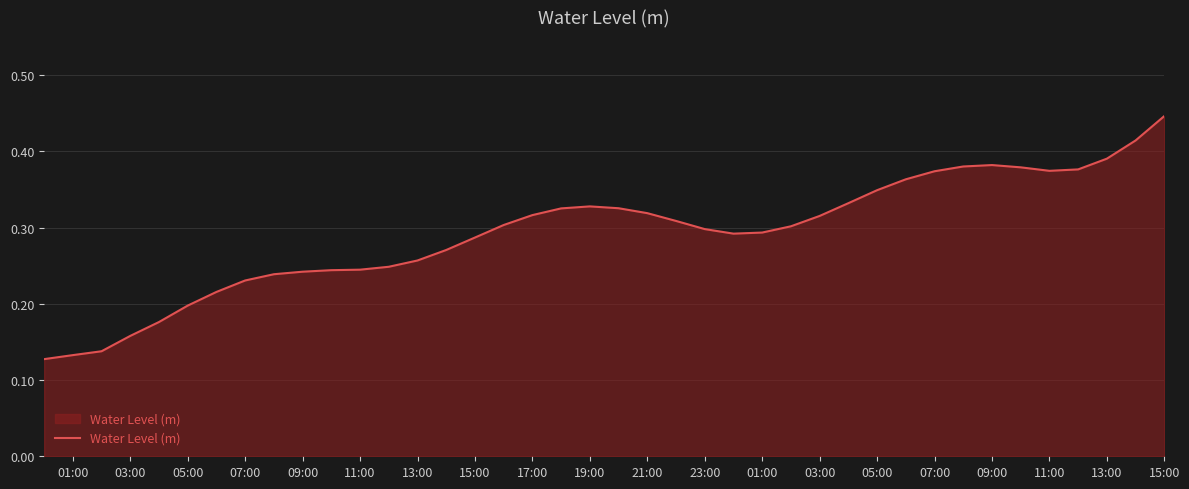

How many values are between 0 and 1?

40